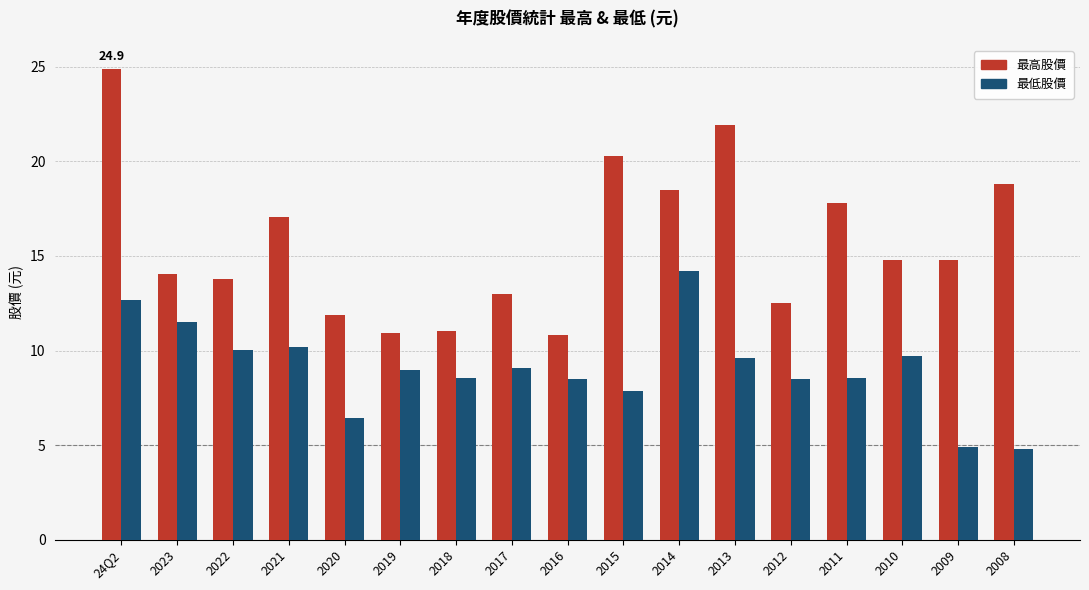

What is the sum of all 最高股價 values?

266.9